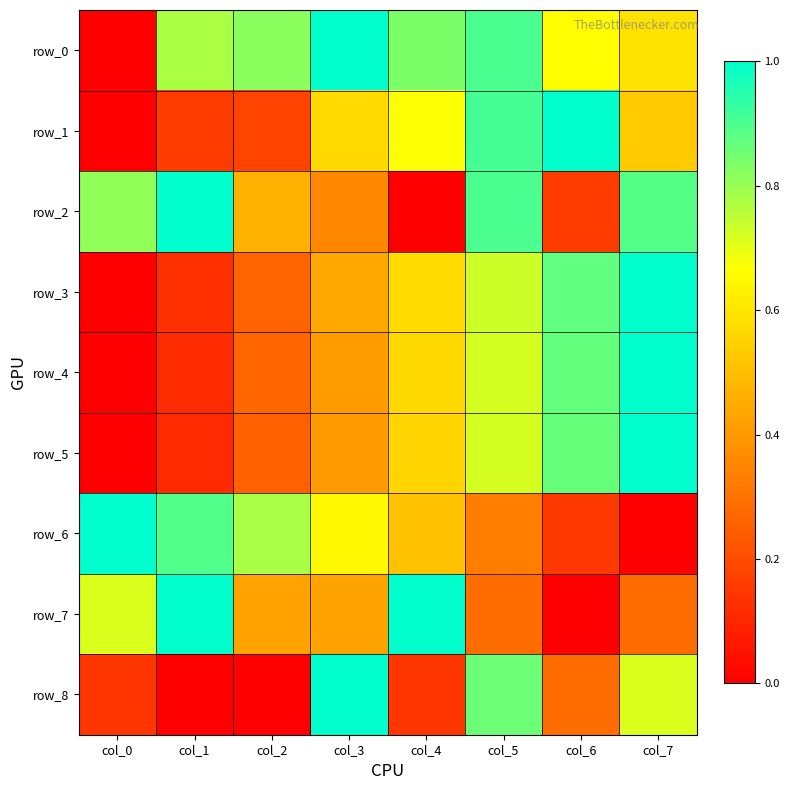

What is the total value across all series at col_5?

6.4